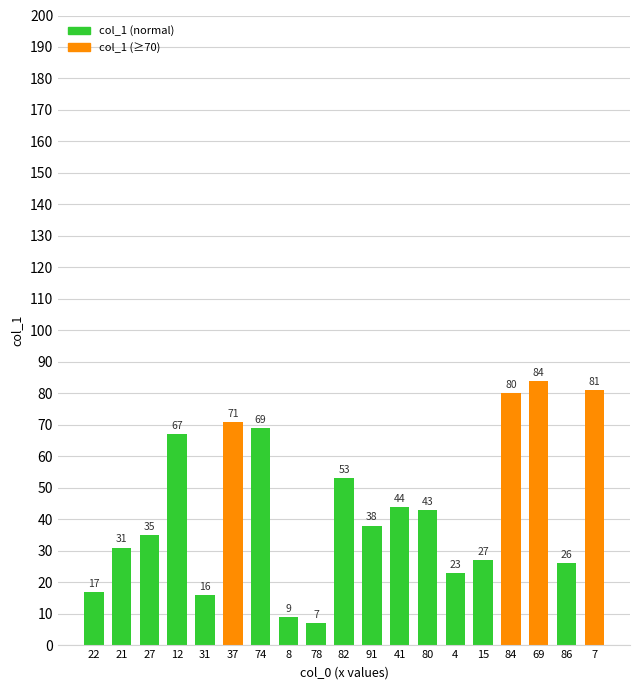

At which label is the value closest to 45?

41